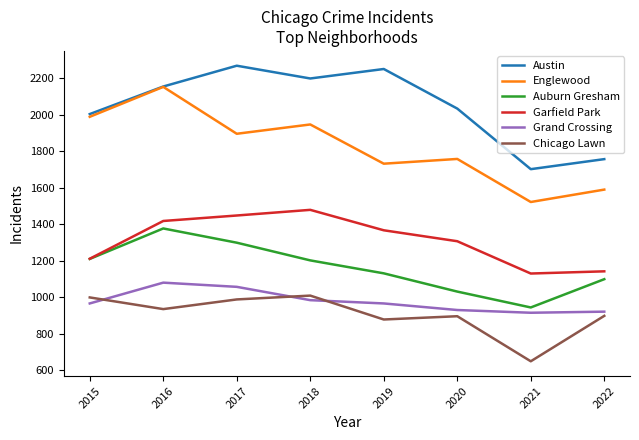

True or false: Austin has more than 2 points higher than both neighbors.

False